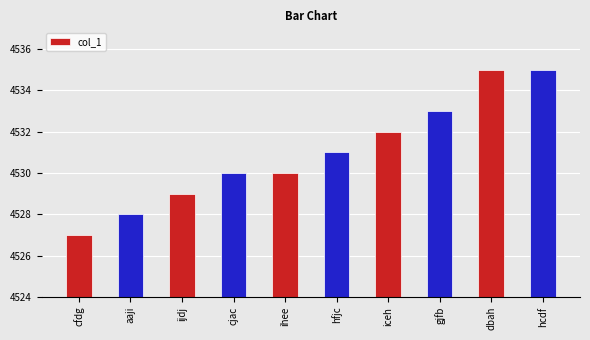

Approximately how many times larger is the value at hfjc compared to dbah?

1.0